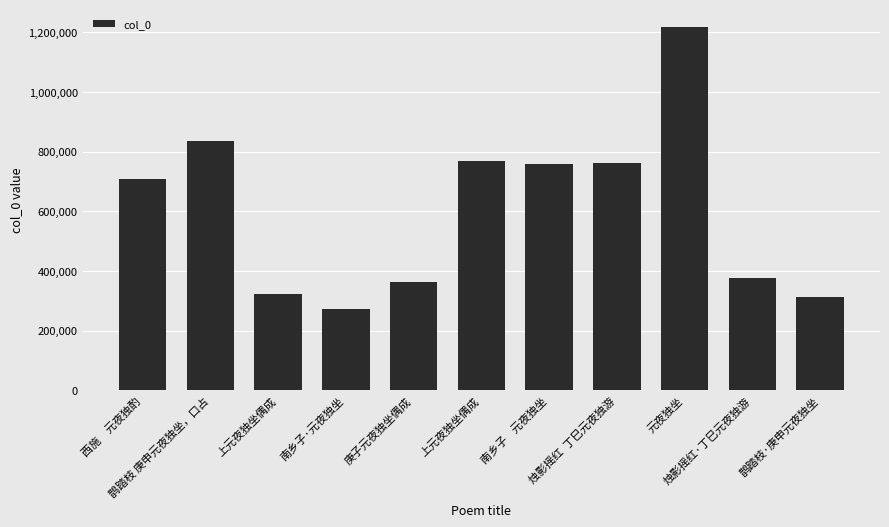

Rank the categories by value from lowest to highest.

南乡子·元夜独坐, 鹊踏枝·庚申元夜独坐, 上元夜独坐偶成, 庚子元夜独坐偶成, 烛影摇红·丁巳元夜独游, 西施　元夜独酌, 南乡子    元夜独坐, 烛影摇红  丁巳元夜独游, 上元夜独坐偶成, 鹊踏枝 庚申元夜独坐，口占, 元夜独坐